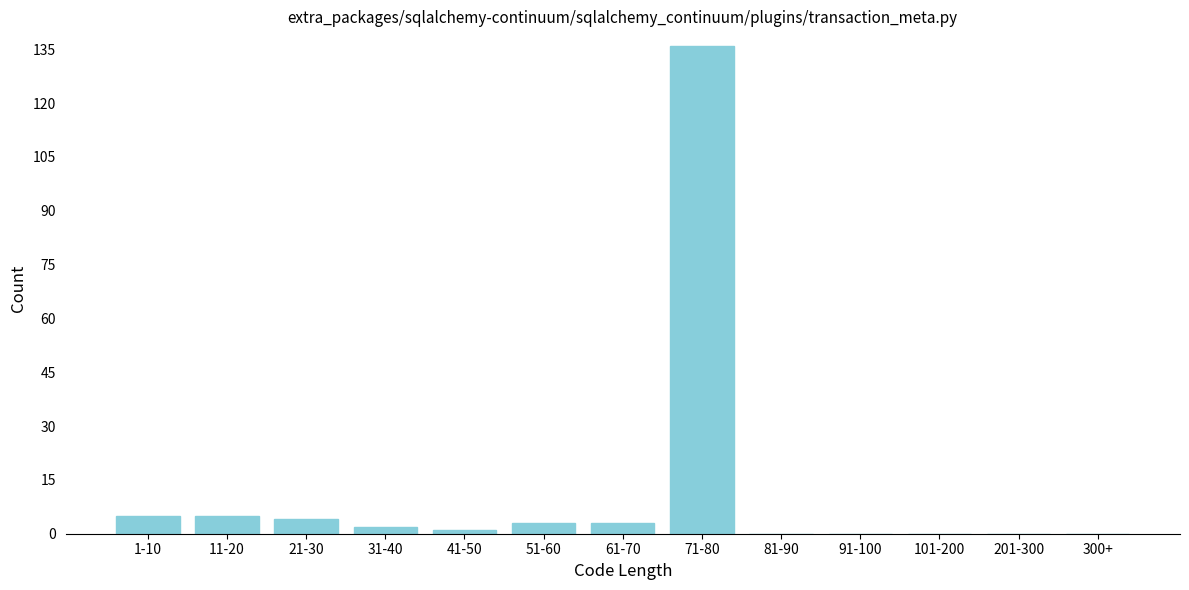

Reading left to right, list all the values displayed in this chart.

1-10=5	11-20=5	21-30=4	31-40=2	41-50=1	51-60=3	61-70=3	71-80=136	81-90=0	91-100=0	101-200=0	201-300=0	300+=0